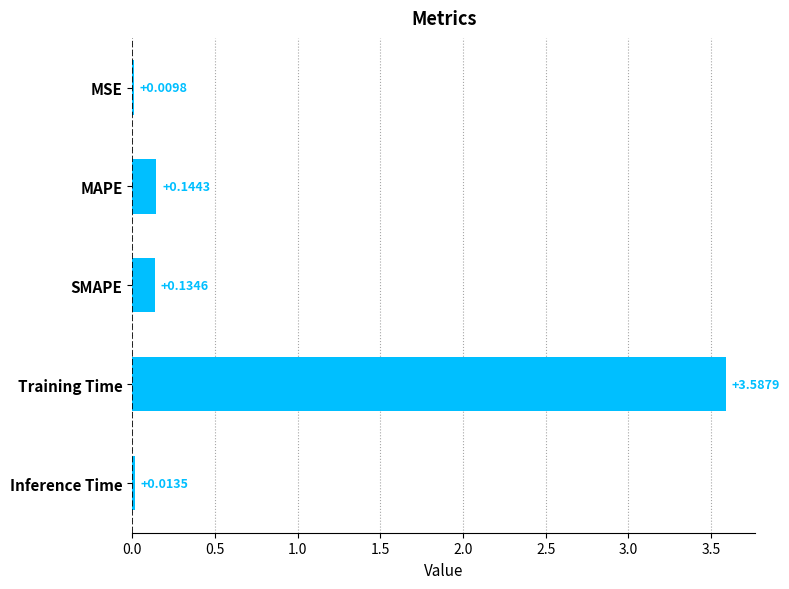

At which label is the value closest to 1?

MAPE